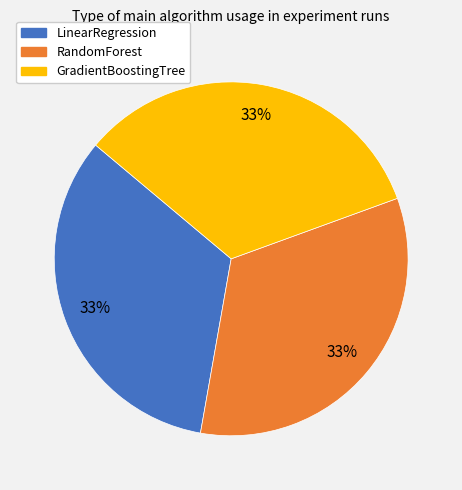

The LinearRegression slice represents 21% of the pie. True or false?

False